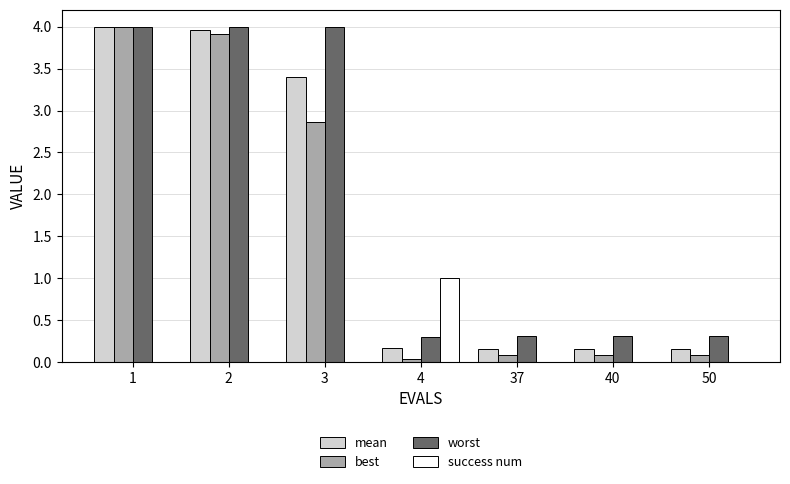

Which series has the widest spread of values?

best